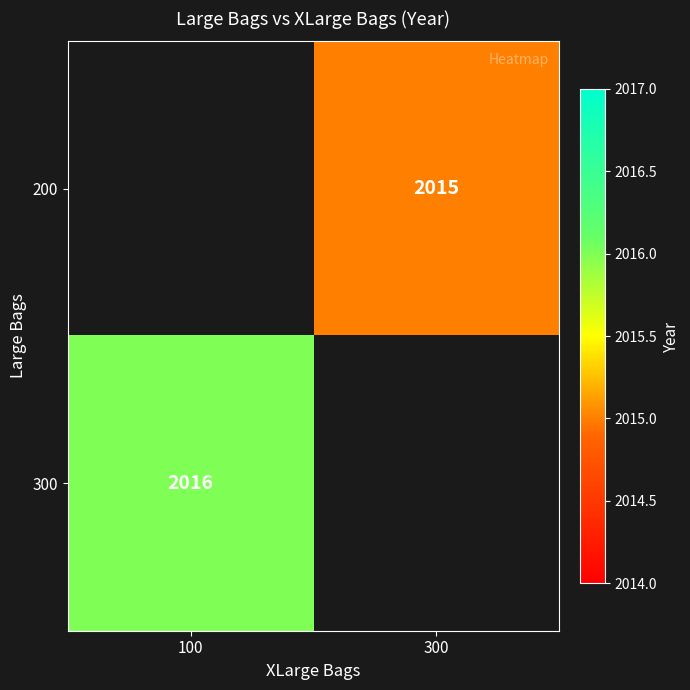

Is it true that 300 equals 1364 at 100?

False